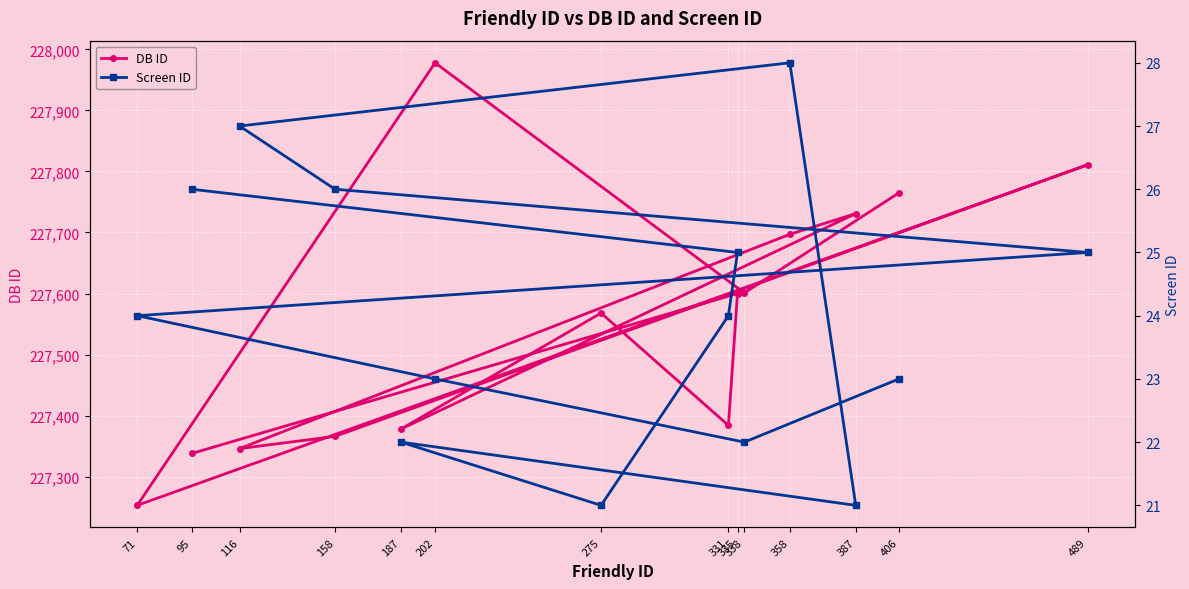

Reading left to right, list all the values displayed in this chart.

DB ID: 406=227765	338=227601	202=227978	71=227253	489=227811	158=227366	116=227346	358=227697	387=227731	187=227378	275=227568	331=227384	335=227600	95=227338
Screen ID: 406=23	338=22	202=23	71=24	489=25	158=26	116=27	358=28	387=21	187=22	275=21	331=24	335=25	95=26